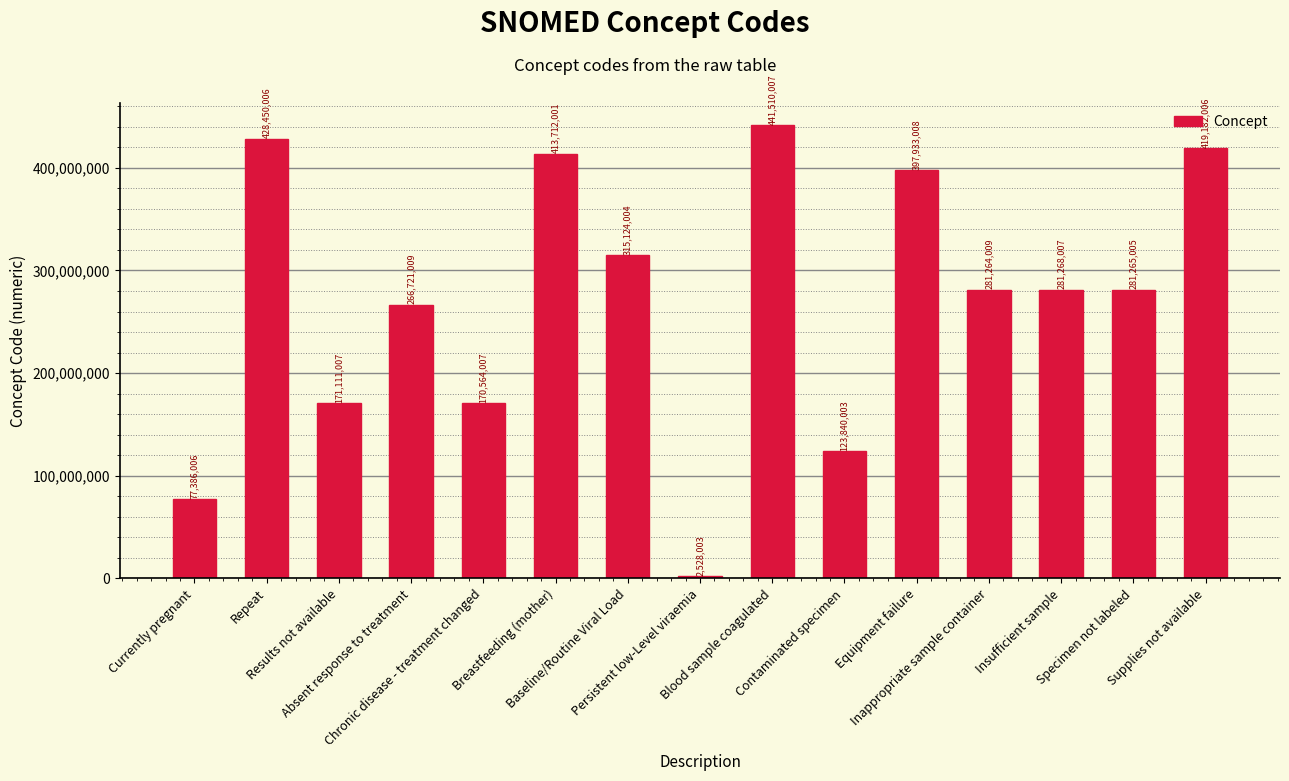

How many data points does each series have?

15